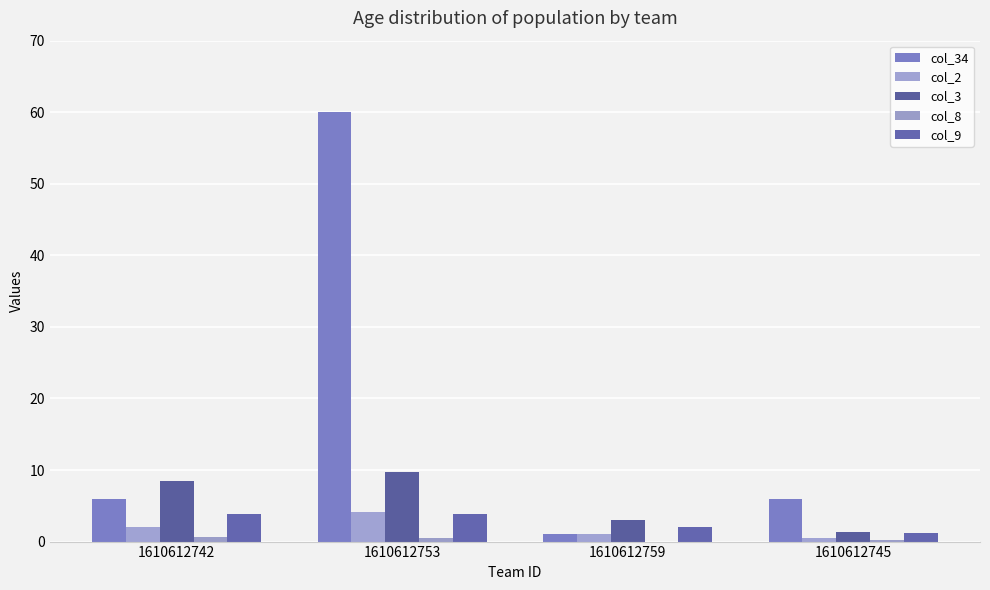

Read the col_2 value at 1610612753.

4.2